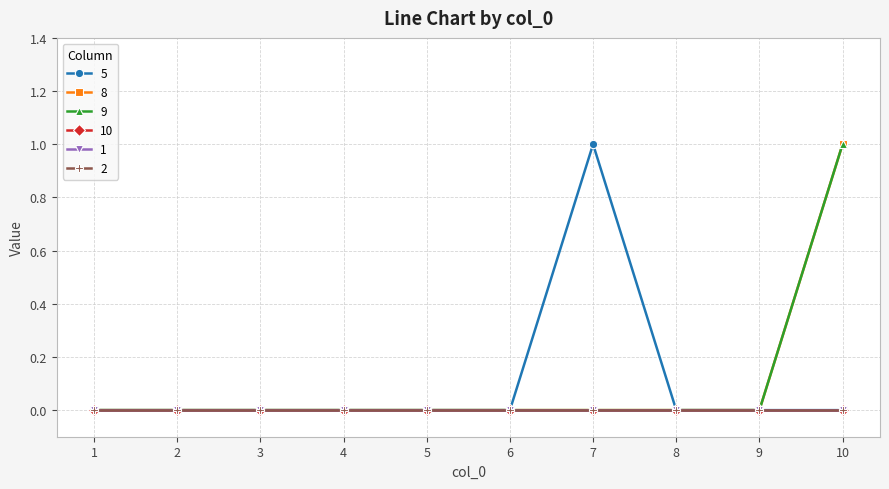

Does the chart have visible grid lines?

Yes